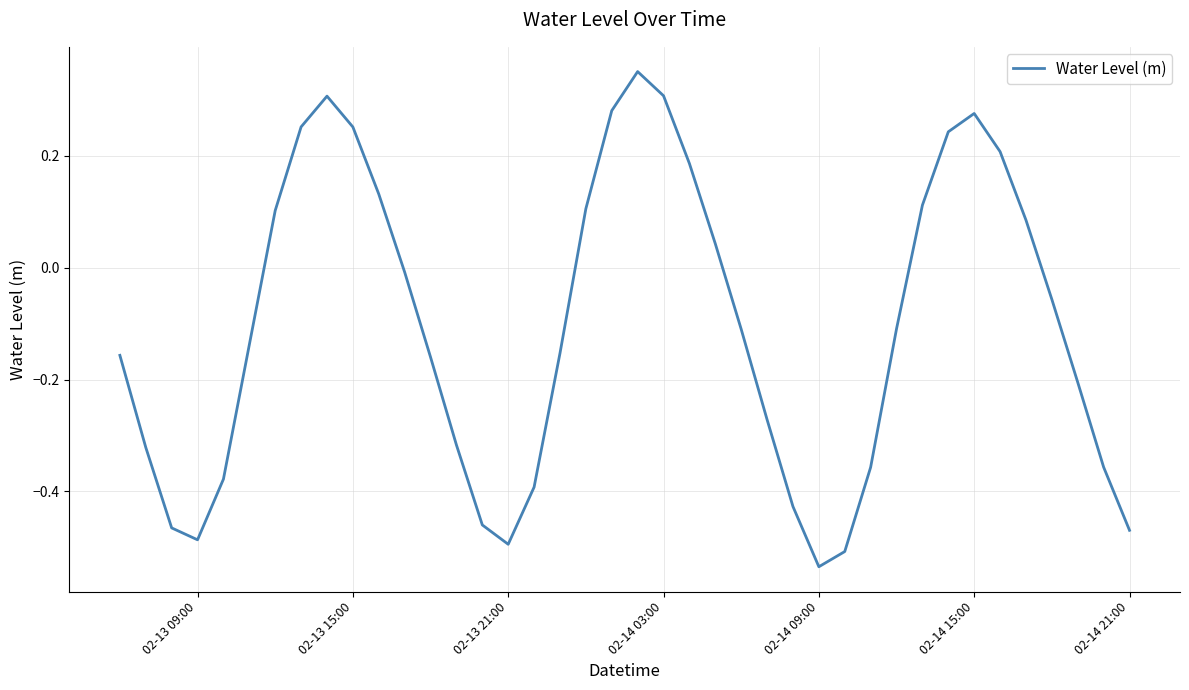

What is the difference between the maximum and minimum values?

0.9